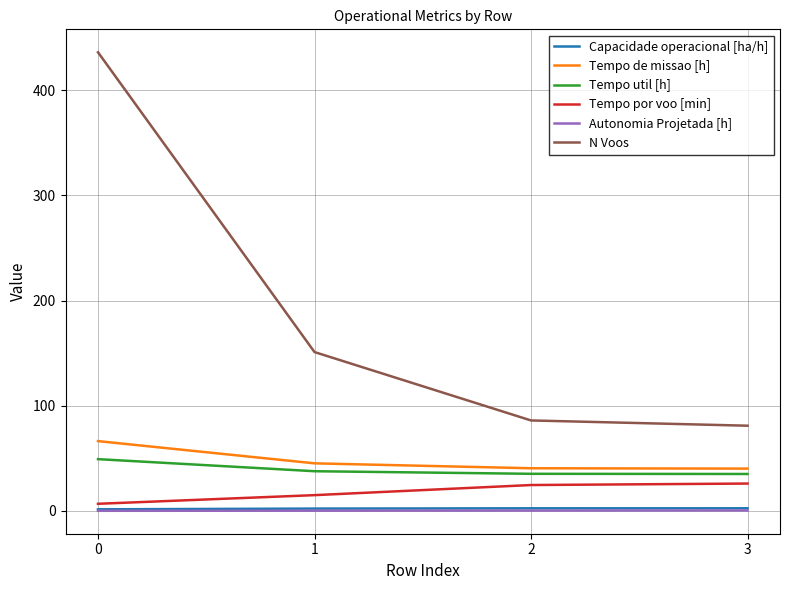

What are all the series names shown in the legend?

Capacidade operacional [ha/h], Tempo de missao [h], Tempo util [h], Tempo por voo [min], Autonomia Projetada [h], N Voos